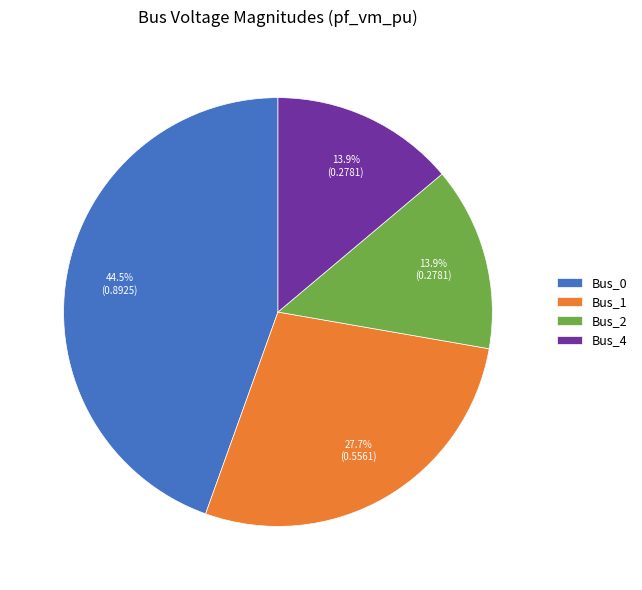

Do Bus_4 and Bus_0 together represent more than half of the pie?

Yes